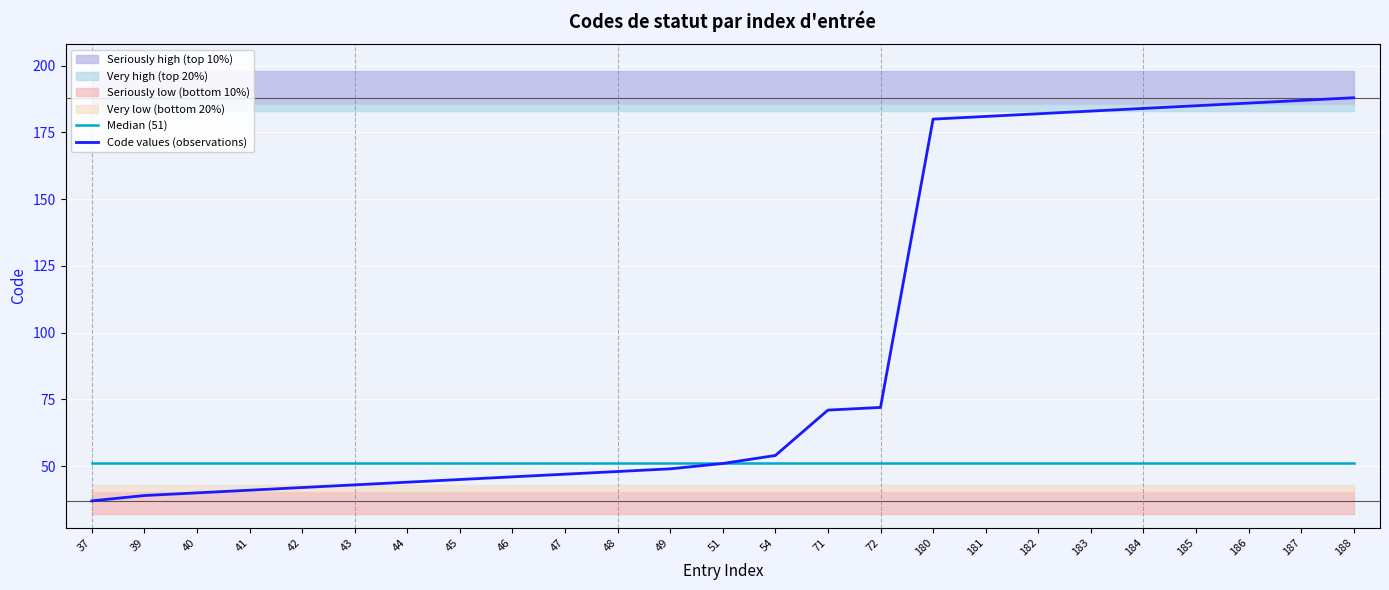

Reading left to right, transcribe all the data shown in this chart.

Median (51): 37=51	39=51	40=51	41=51	42=51	43=51	44=51	45=51	46=51	47=51	48=51	49=51	51=51	54=51	71=51	72=51	180=51	181=51	182=51	183=51	184=51	185=51	186=51	187=51	188=51
Code values (observations): 37=37	39=39	40=40	41=41	42=42	43=43	44=44	45=45	46=46	47=47	48=48	49=49	51=51	54=54	71=71	72=72	180=180	181=181	182=182	183=183	184=184	185=185	186=186	187=187	188=188